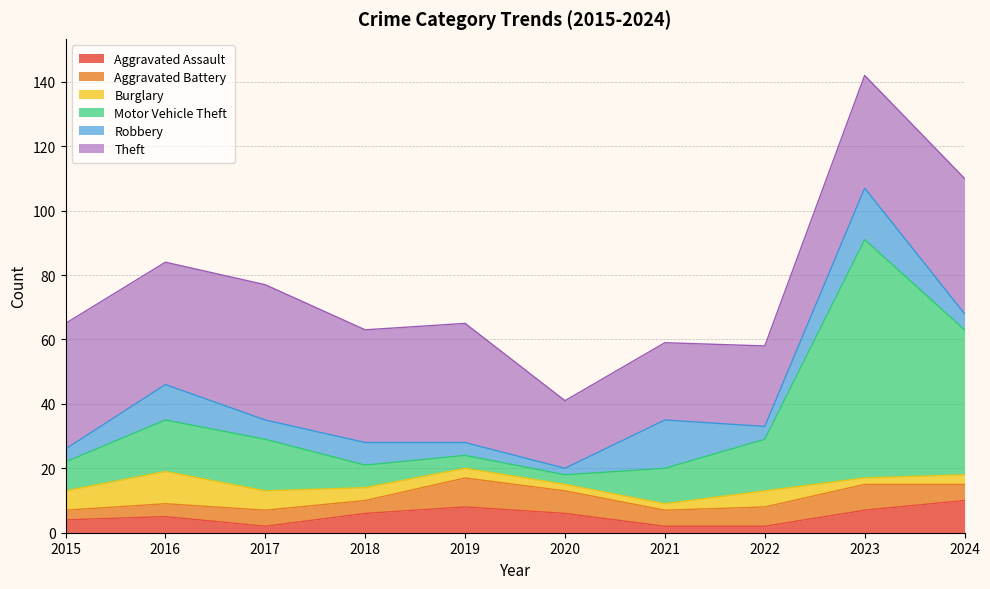

What is the value of the Burglary point at the 1st from the left?

6